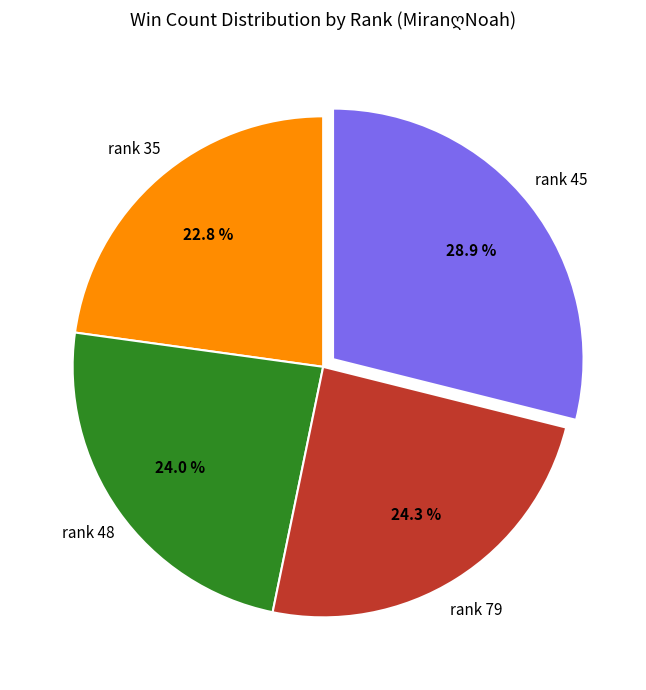

Does any single category account for the majority?

No